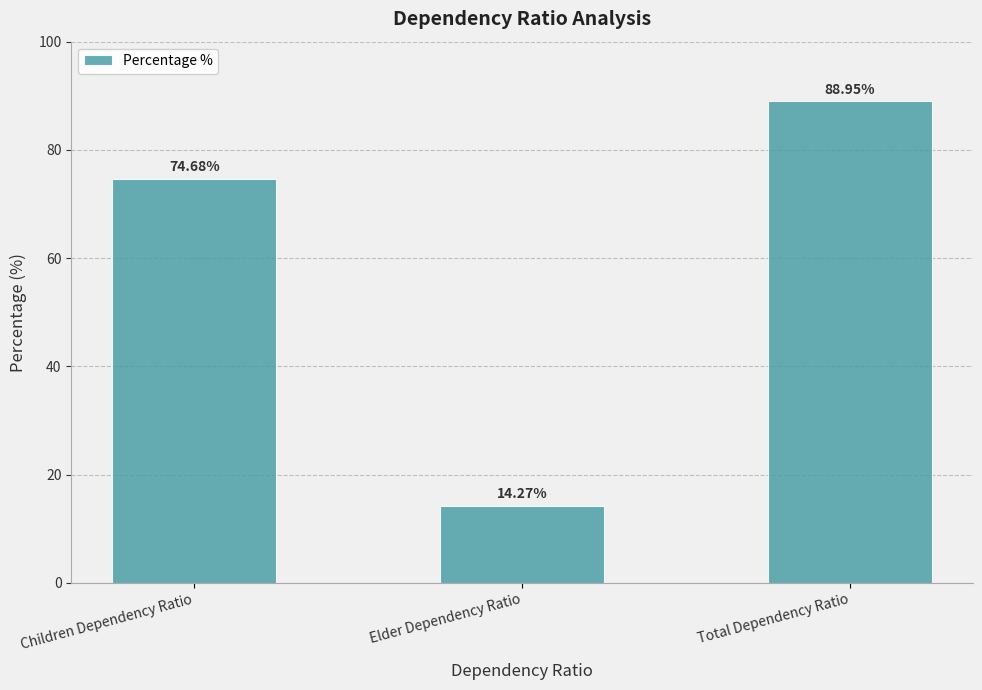

How many series are shown in this chart?

1